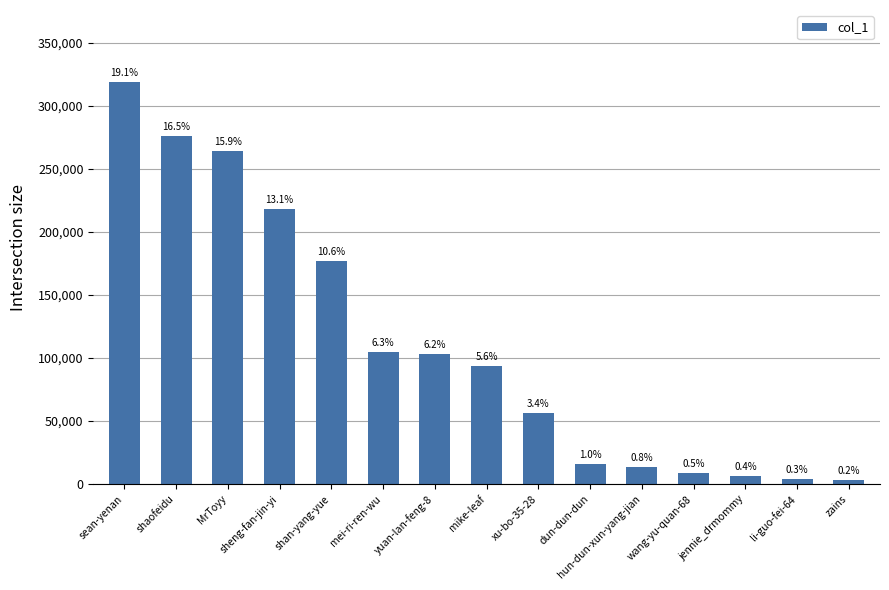

Reading left to right, list all the values displayed in this chart.

sean-yenan=318518	shaofeidu=275614	MrToyy=264229	sheng-fan-jin-yi=218231	shan-yang-yue=176609	mei-ri-ren-wu=104820	yuan-lan-feng-8=103322	mike-leaf=93521	xu-bo-35-28=56602	dun-dun-dun=15996	hun-dun-xun-yang-jian=13690	wang-yu-quan-68=8717	jennie_drmommy=6266	li-guo-fei-64=4187	zains=3255